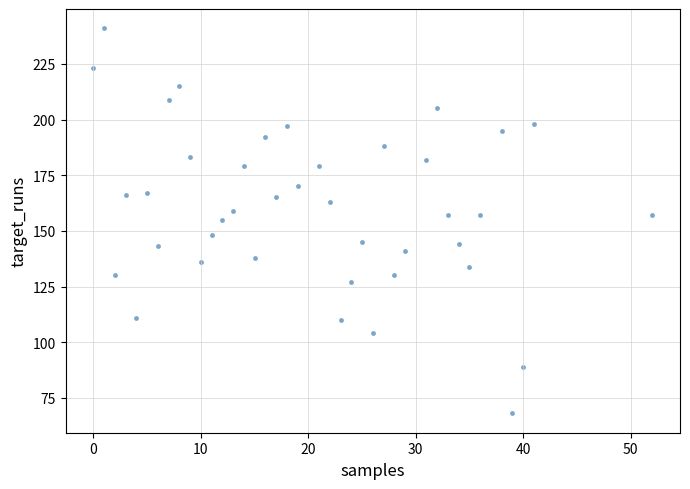

What is the range of X values (max minus min)?

52